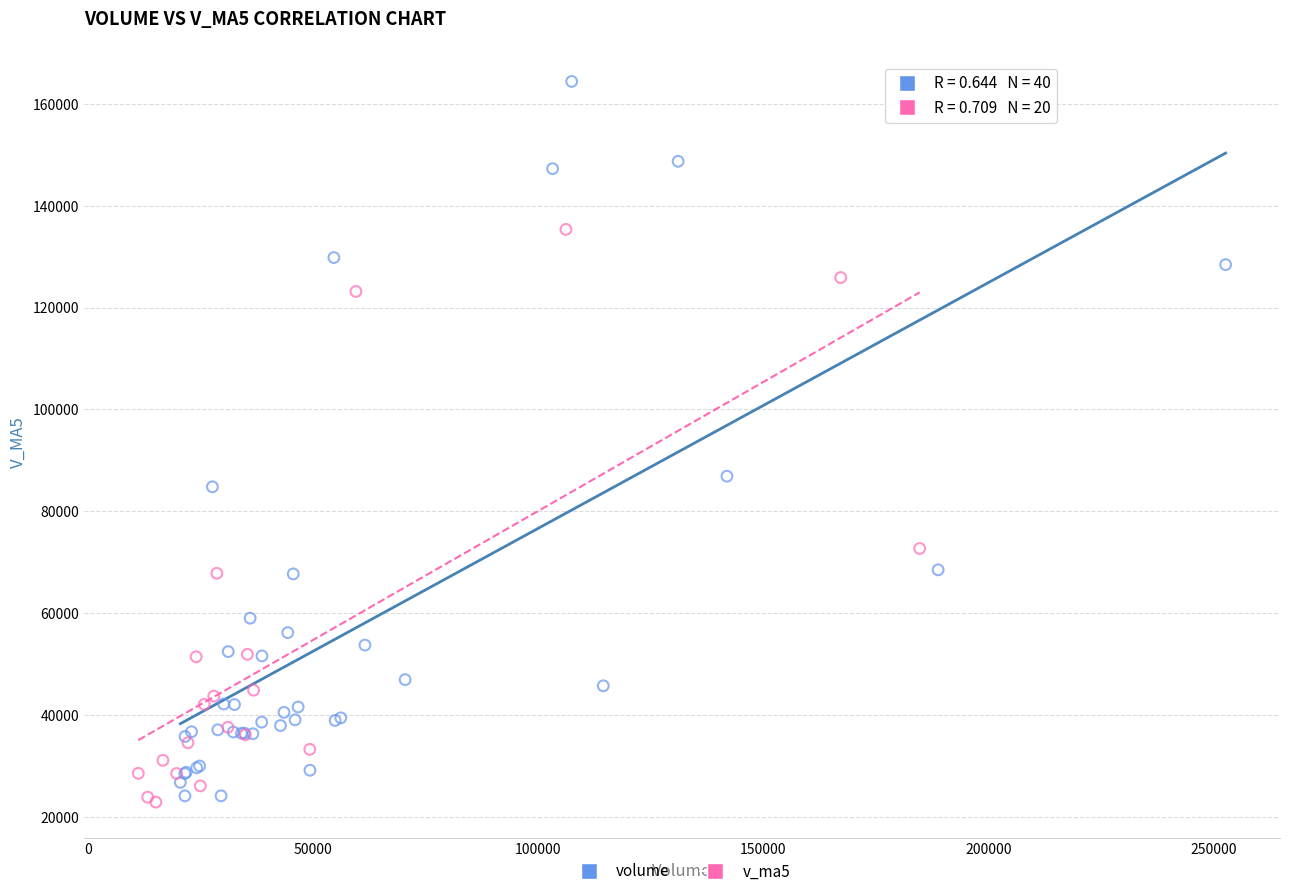

Which series has the widest spread of Y values?

volume